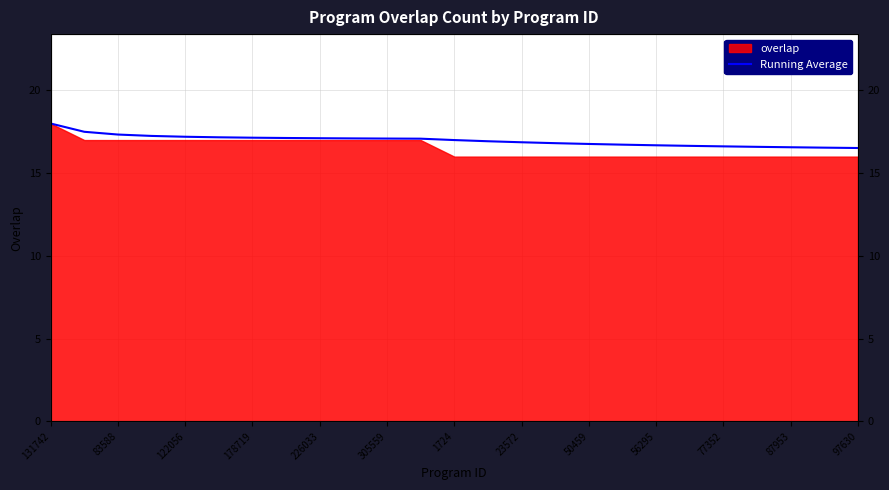

What is the change in value from 56295 to 14?

-0.2